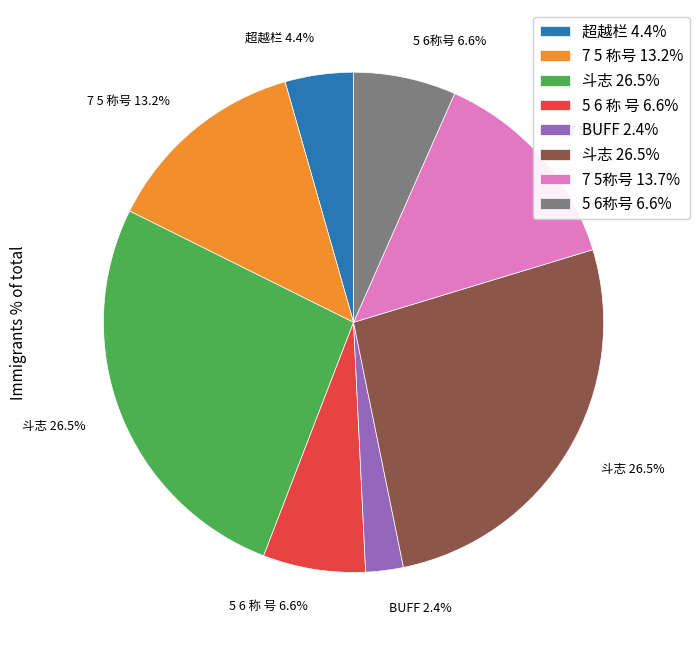

Does any single category account for the majority?

No